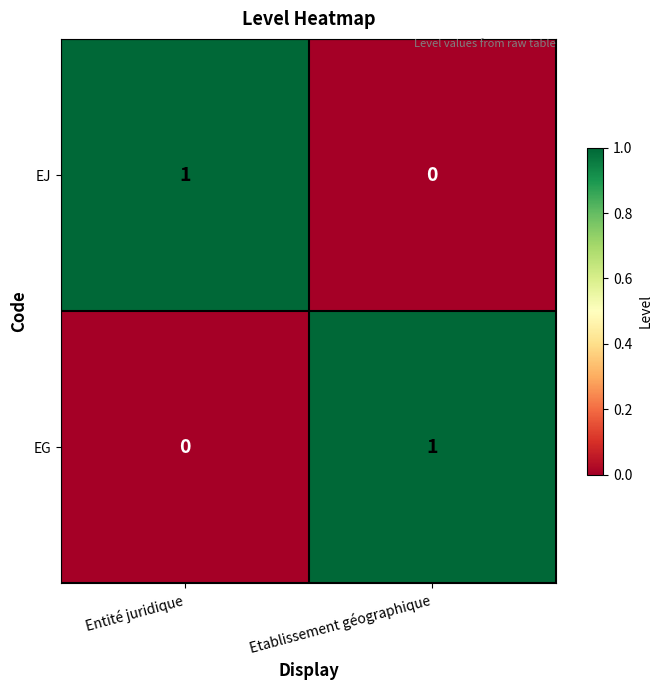

Where is EG nearest to the value 0?

Entité juridique